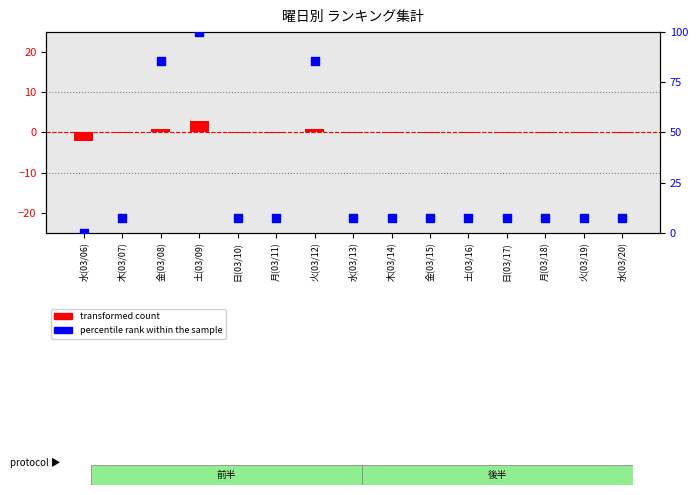

Which series has the largest Y range (max minus min)?

percentile rank within the sample